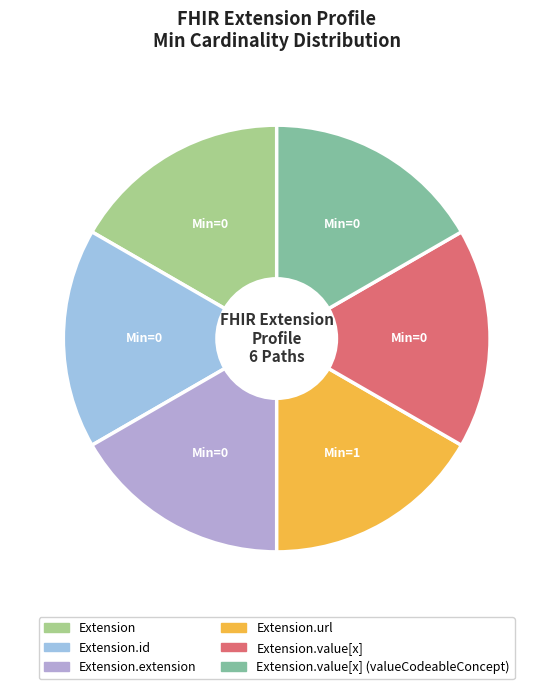

To the nearest percent, what is the average slice percentage?

17%